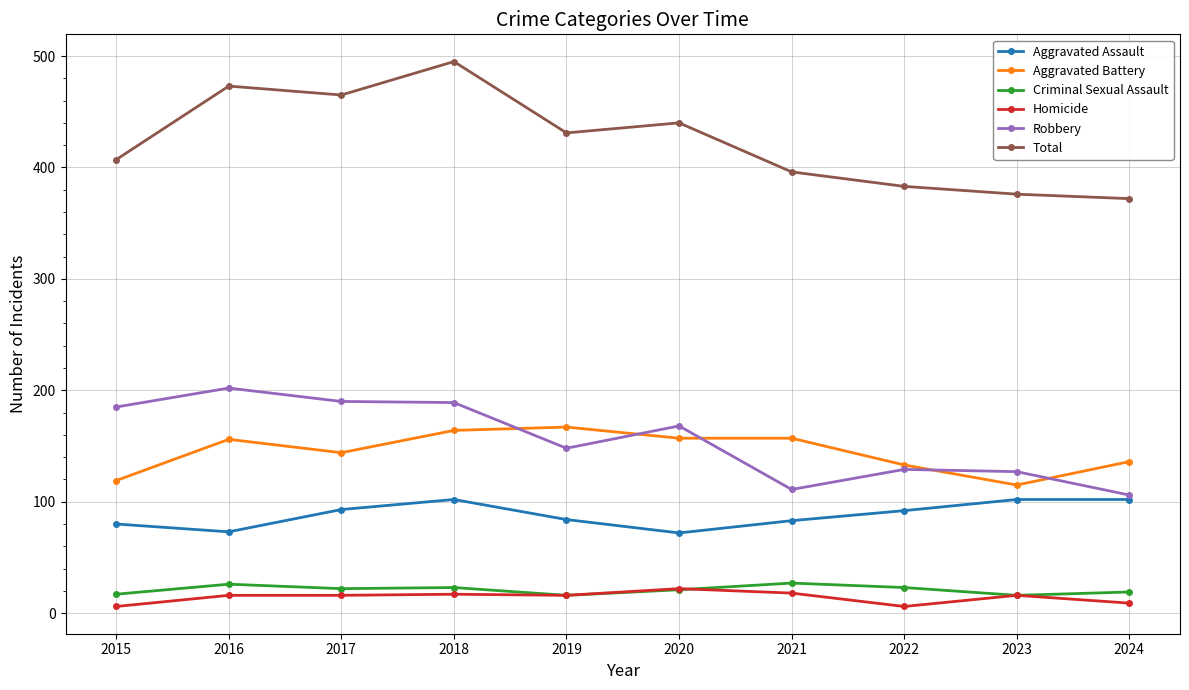

What is the difference between the maximum and minimum values in the Total series?

123